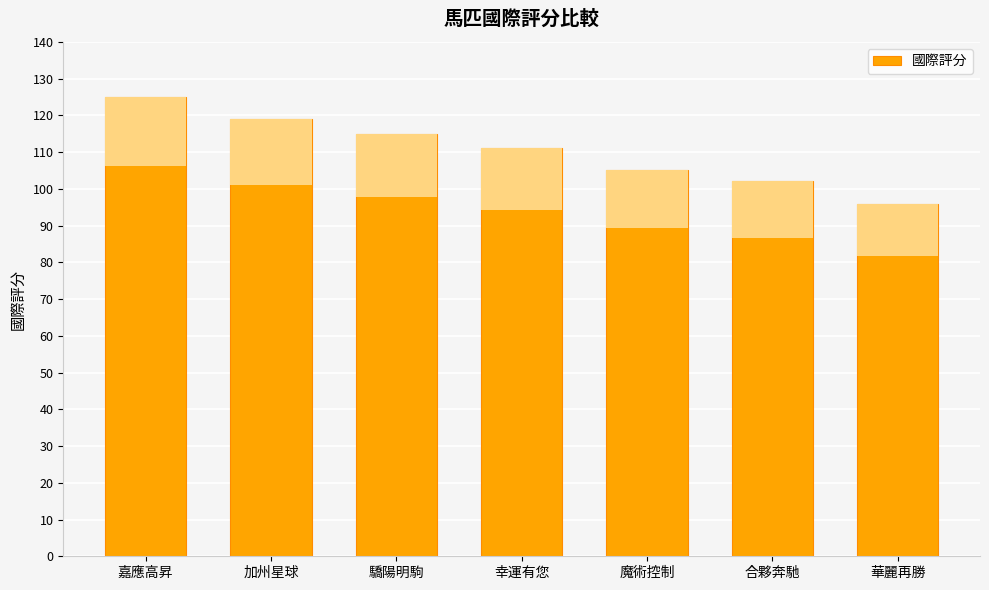

How many series are shown in this chart?

1